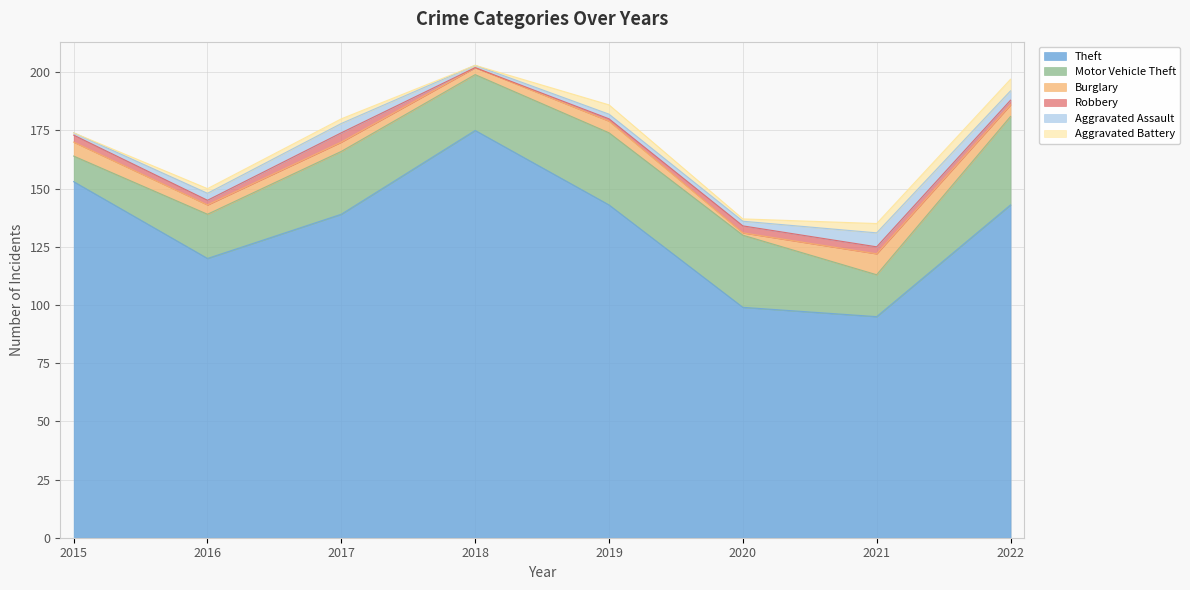

What are all the series names shown in the legend?

Theft, Motor Vehicle Theft, Burglary, Robbery, Aggravated Assault, Aggravated Battery